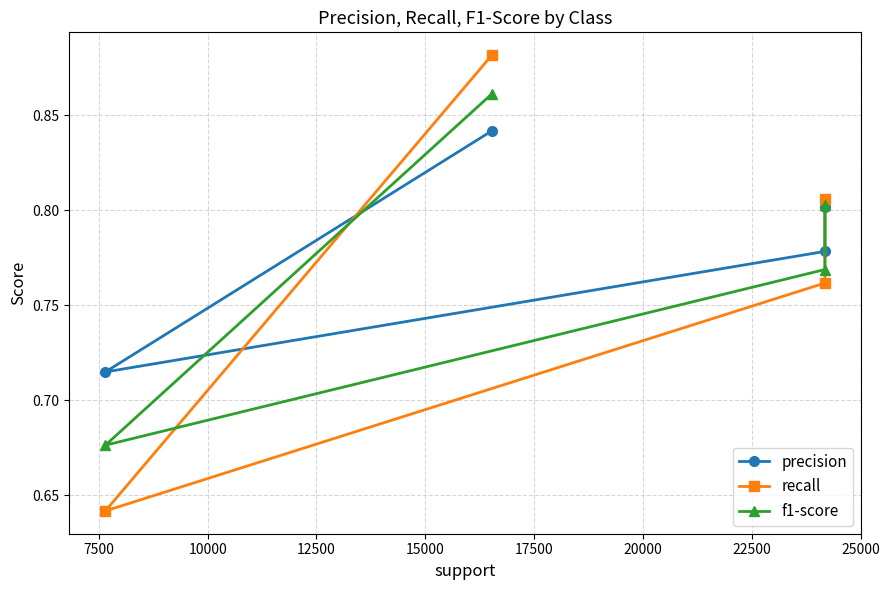

Which series has the largest range (max minus min)?

recall